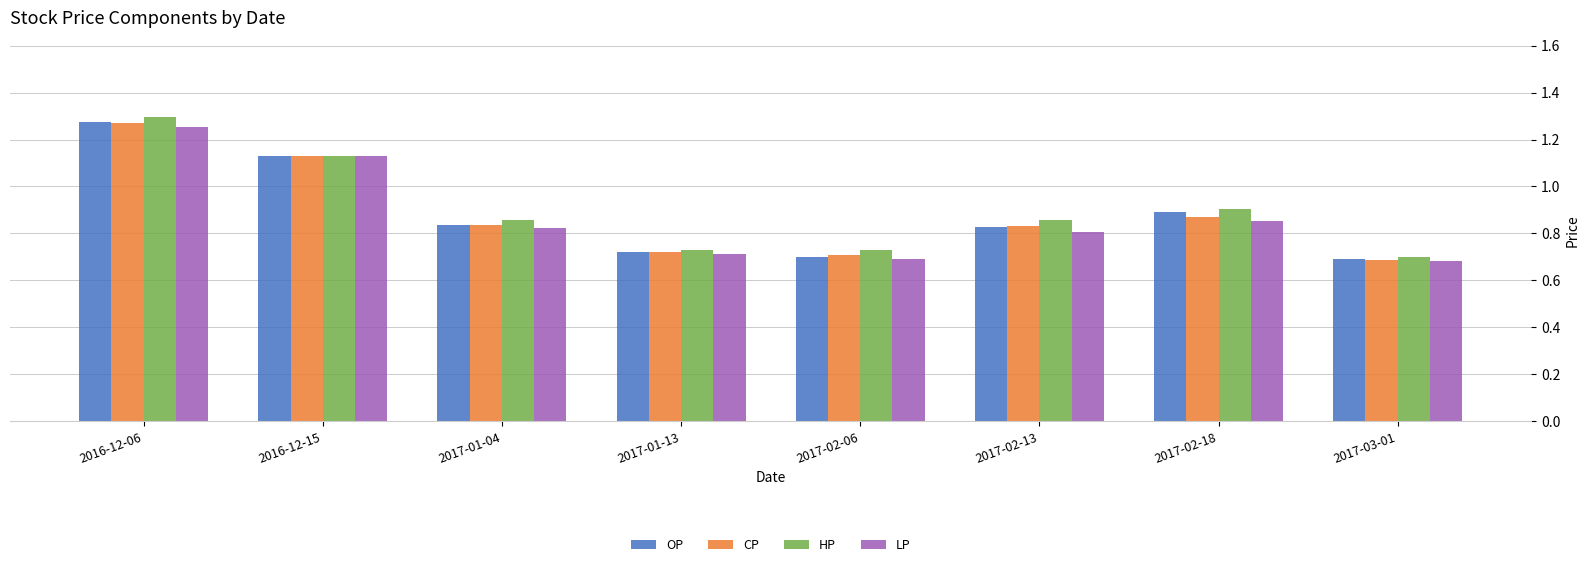

Where is CP nearest to the value 0?

2017-03-01